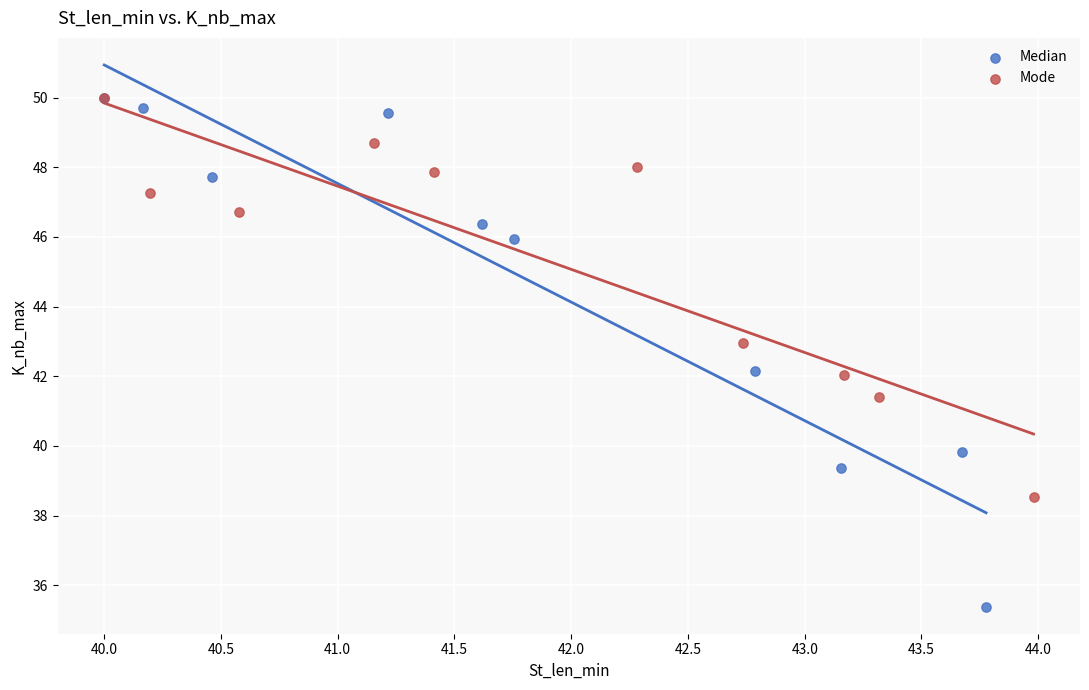

Which series contains the lowest Y value?

Median